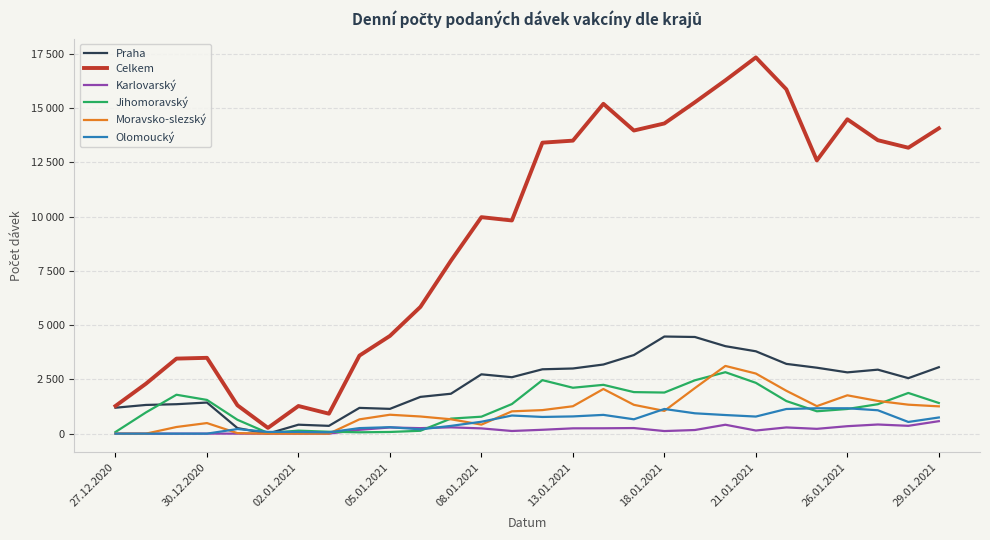

Does the chart have visible grid lines?

Yes